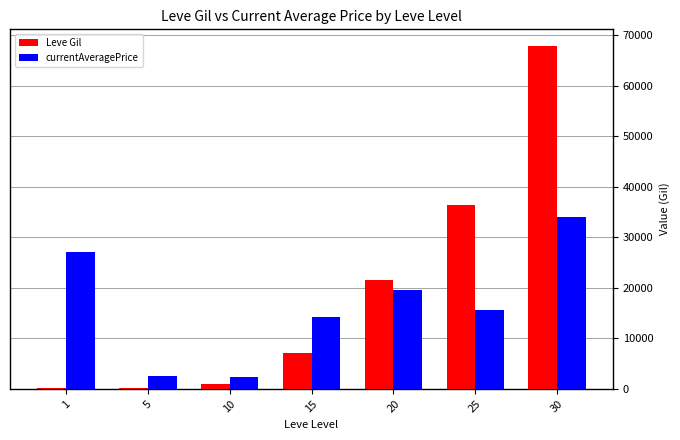

What is the approximate value of Leve Gil at 20, to the nearest 100?

21600